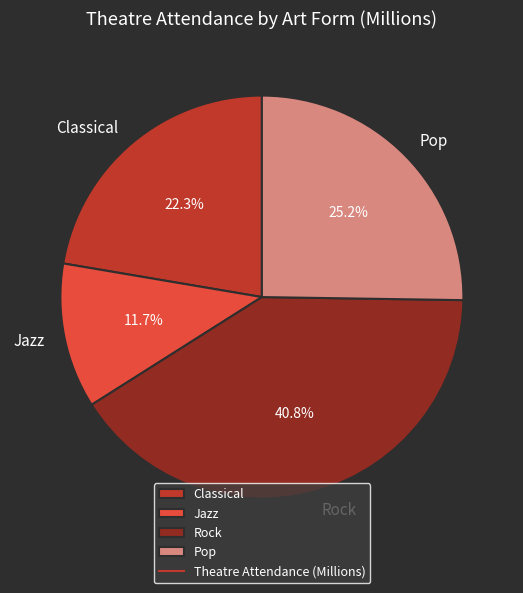

Which has a higher value, Rock or Pop?

Rock